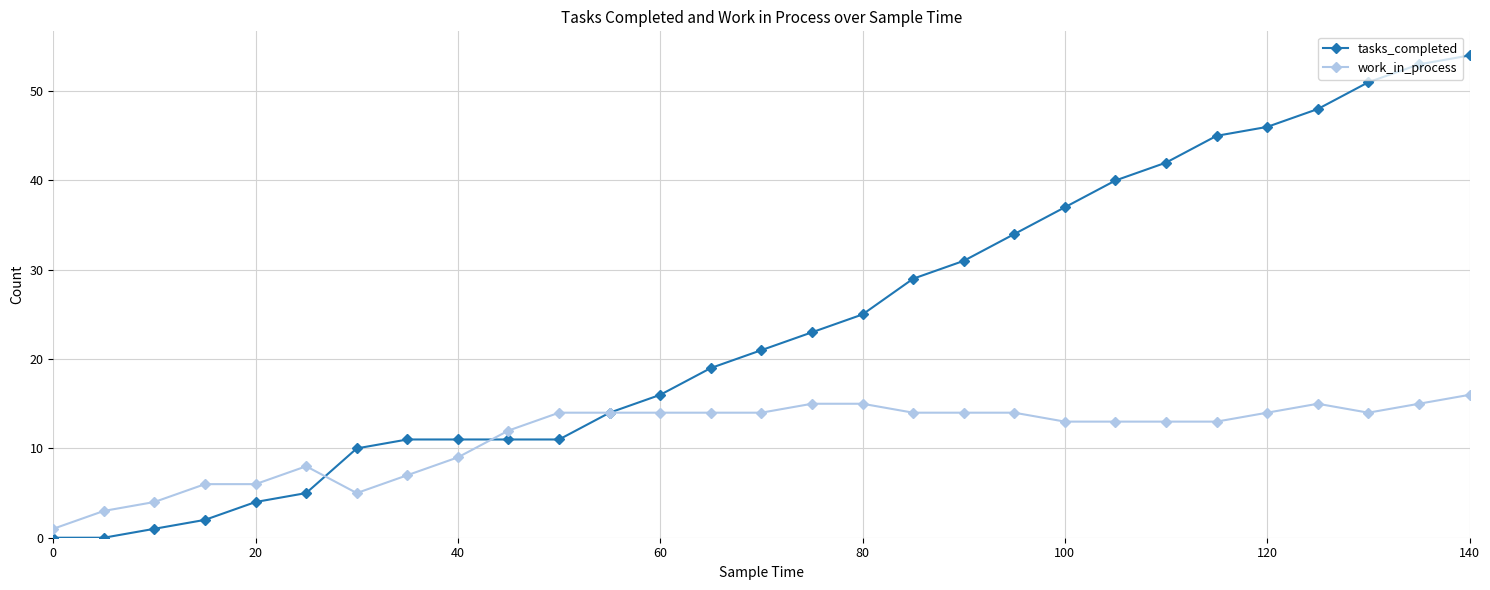

What is the average value of the tasks_completed series?

24